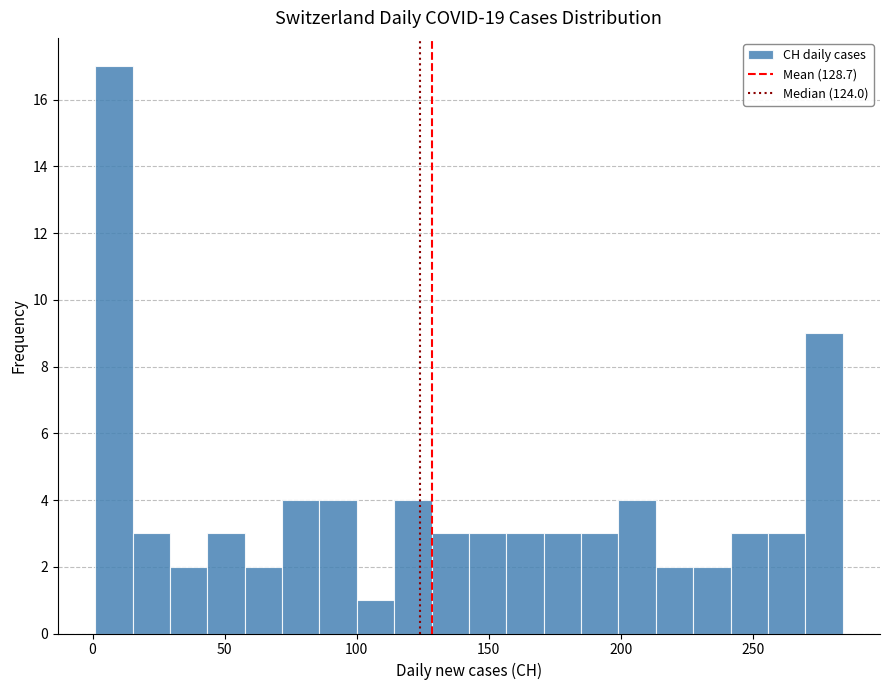

Around what value on the x-axis is the tallest bar? Give the approximate position of its centre, as read against the axis.

10